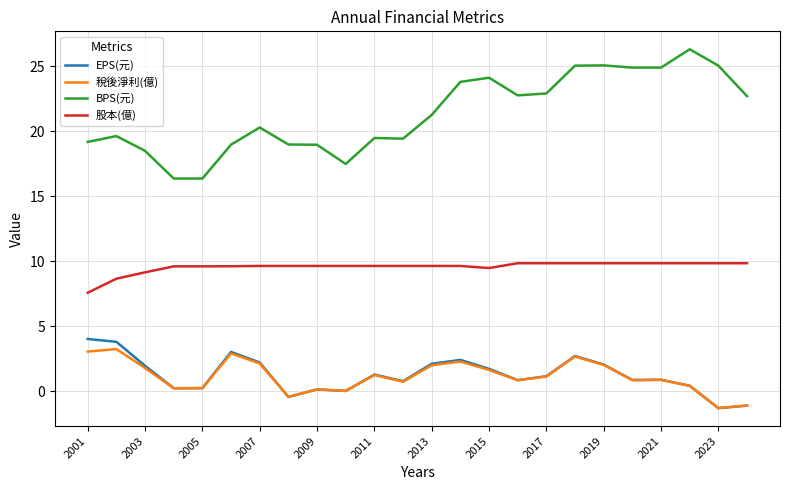

Does the chart have visible grid lines?

Yes